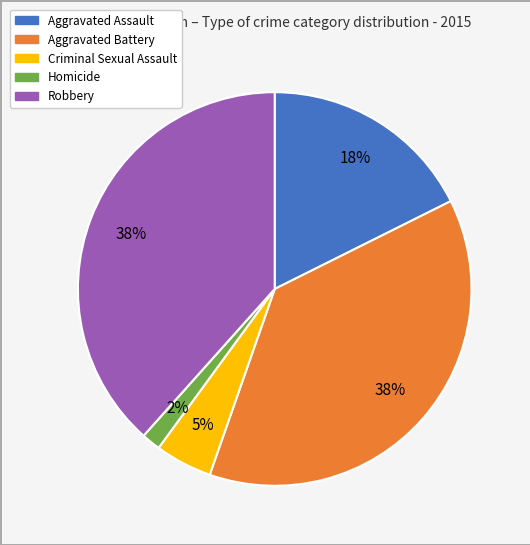

True or false: Aggravated Assault accounts for 18% of the total.

True